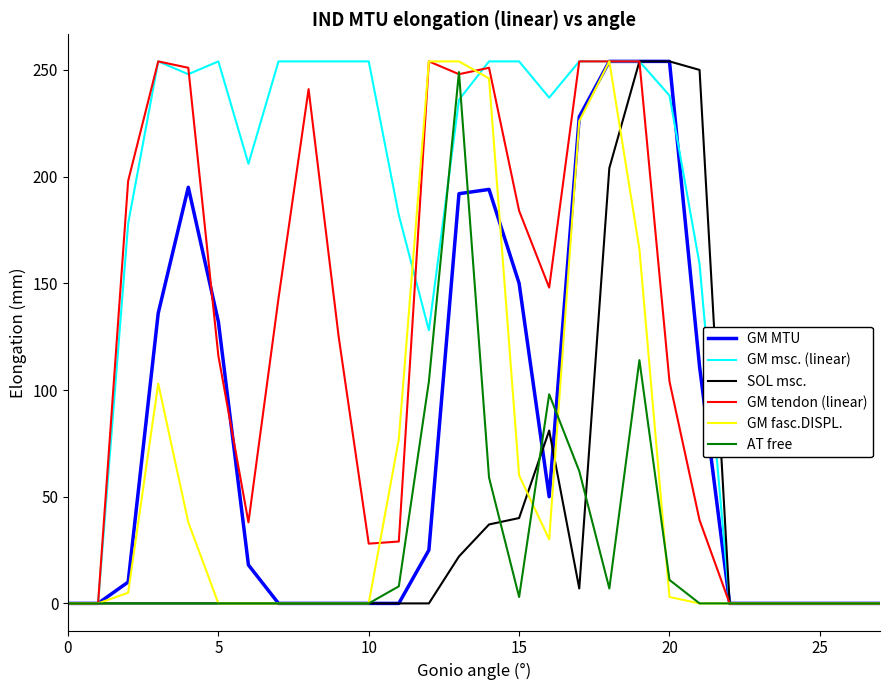

What is the maximum value shown in the chart?

254